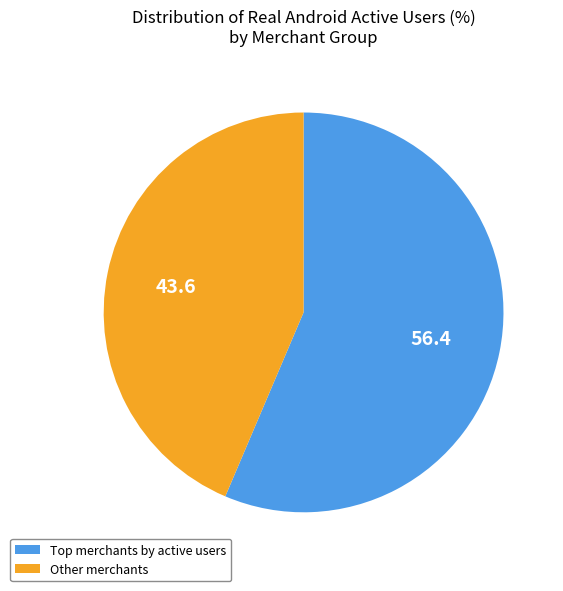

How many segments does this pie chart have?

2